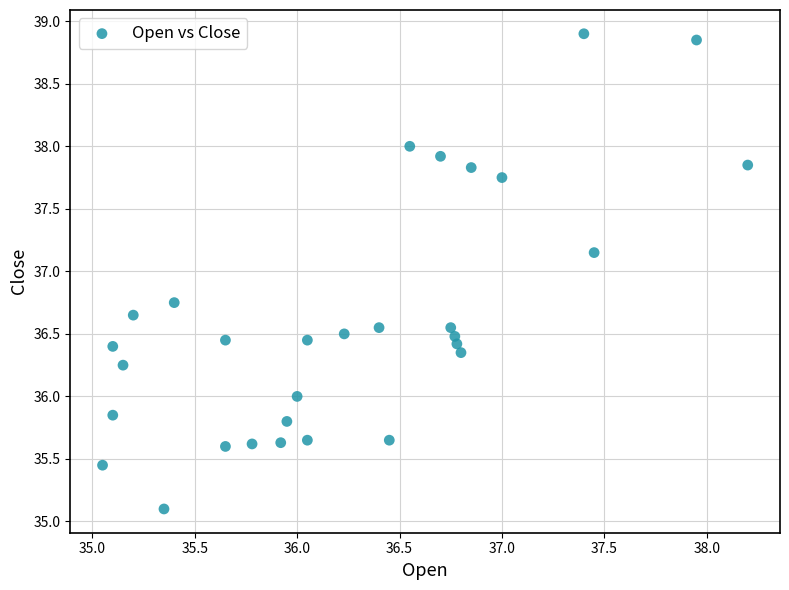

What is the range of X values (max minus min)?

3.2